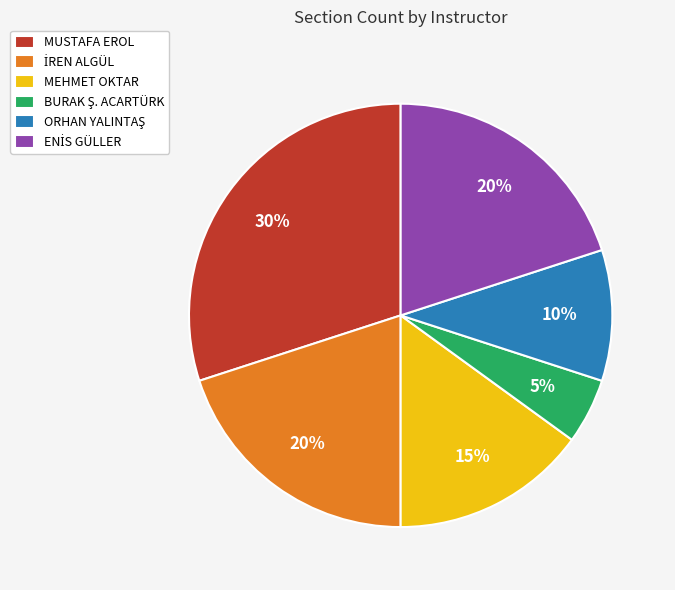

Is it true that MEHMET OKTAR is 15% of the pie?

True